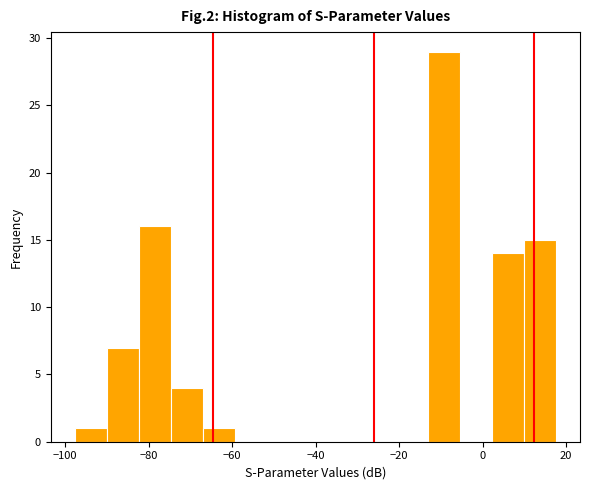

Around what value on the x-axis is the tallest bar? Give the approximate position of its centre, as read against the axis.

-10